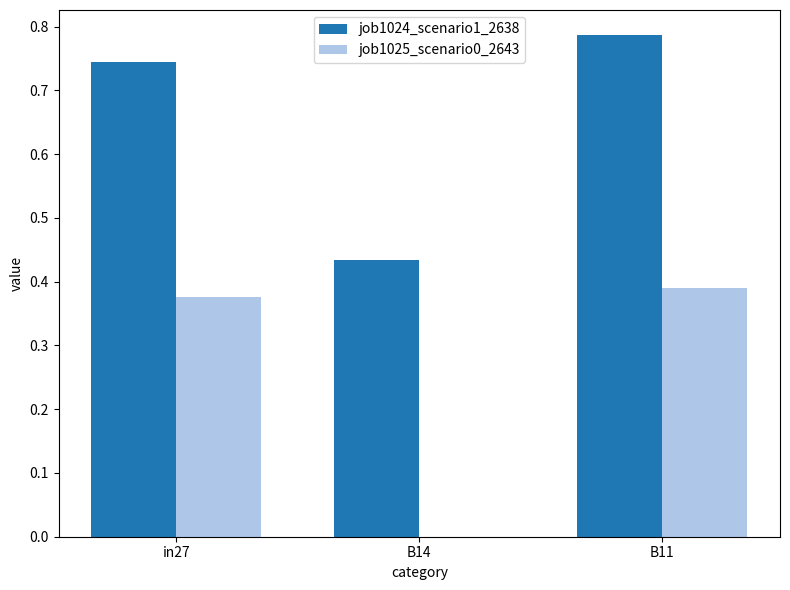

What is the total value across all series at in27?

1.1